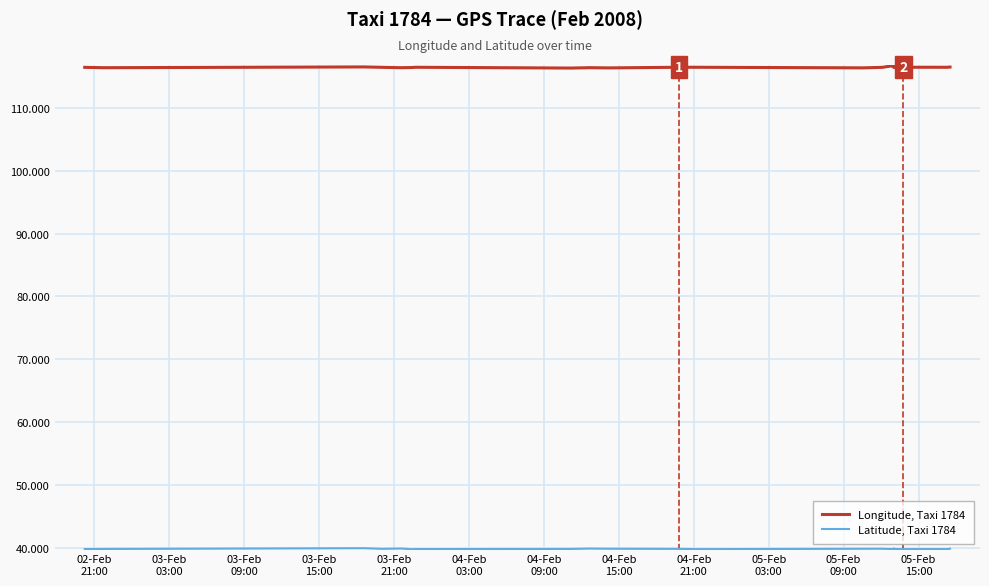

True or false: Latitude, Taxi 1784 and Longitude, Taxi 1784 cross at least once.

False